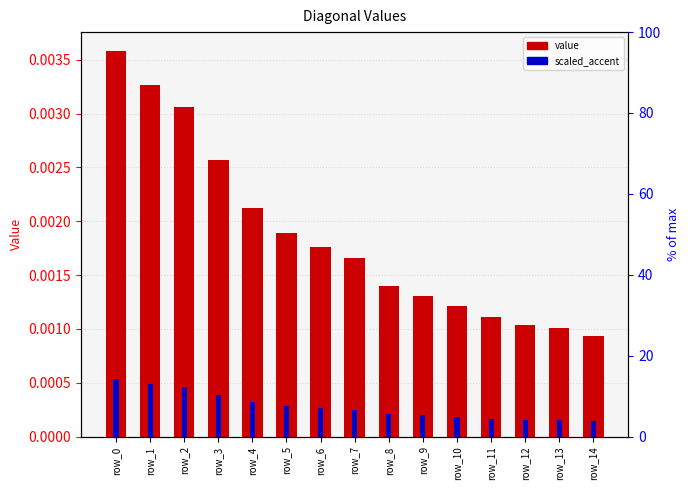

Which has a higher value, row_14 or row_13?

row_13